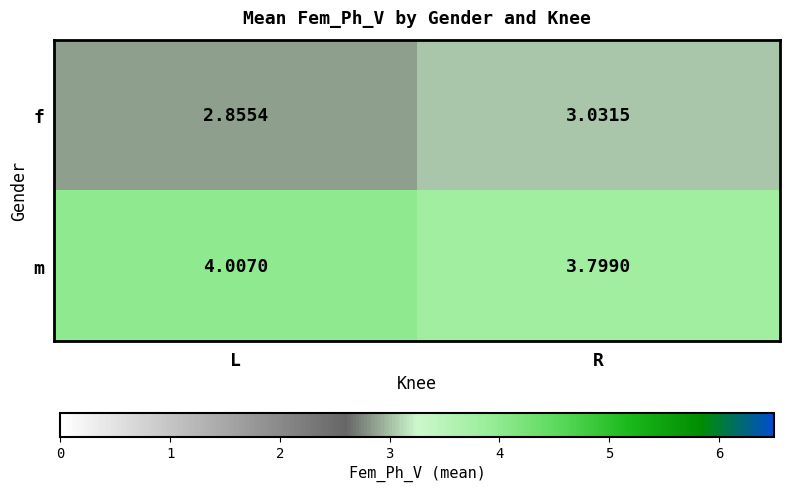

Which series has the largest range (max minus min)?

m